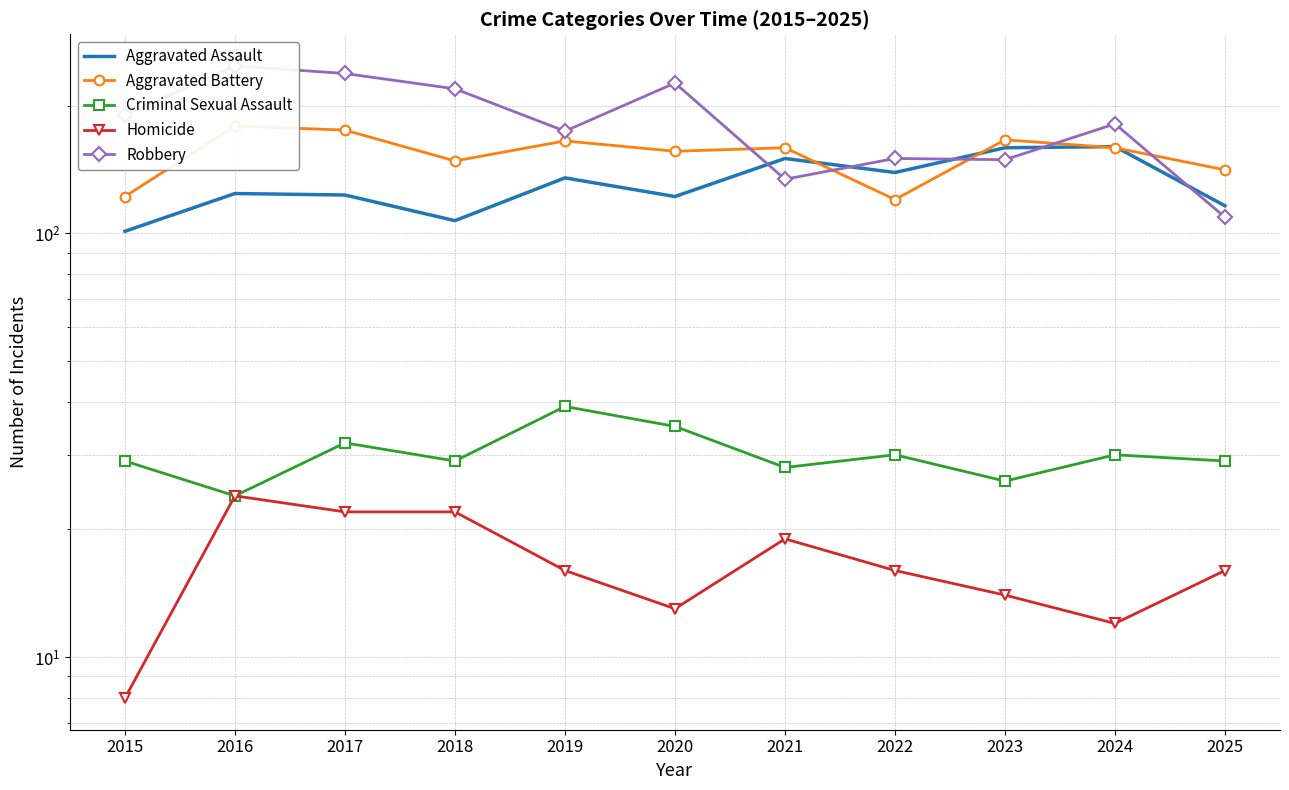

What is the smallest value displayed?

8